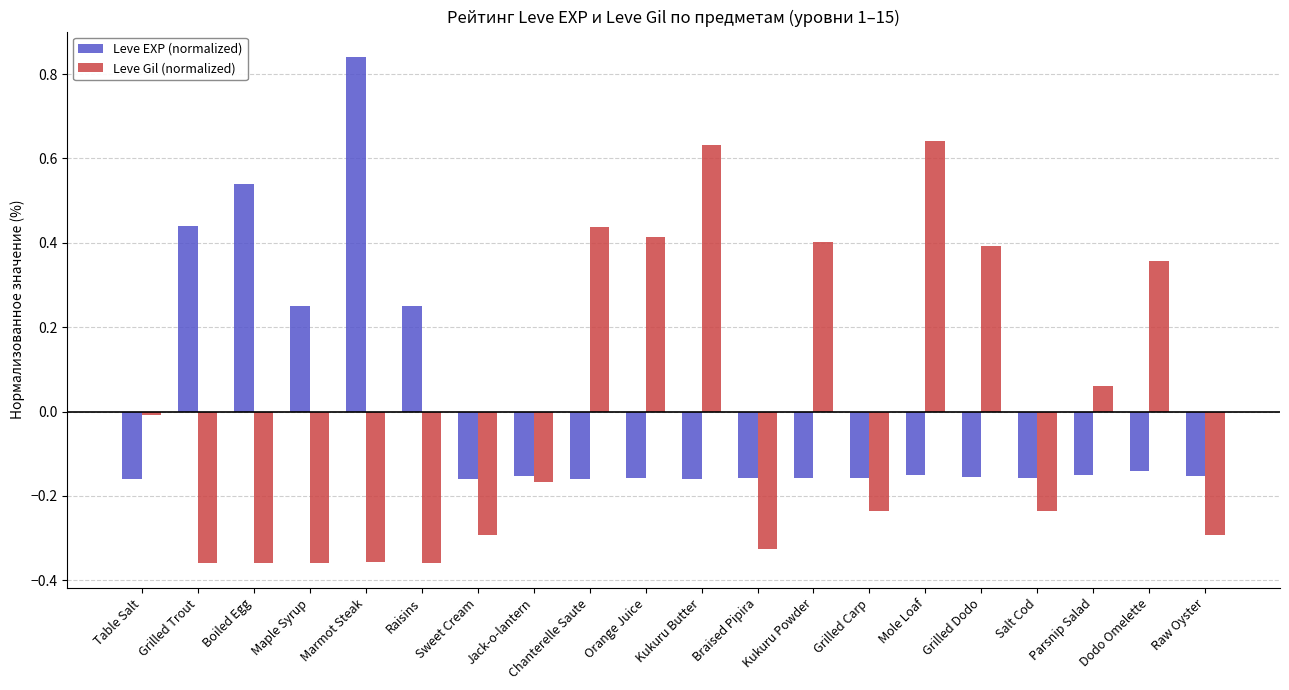

What position from the left is Dodo Omelette?

19